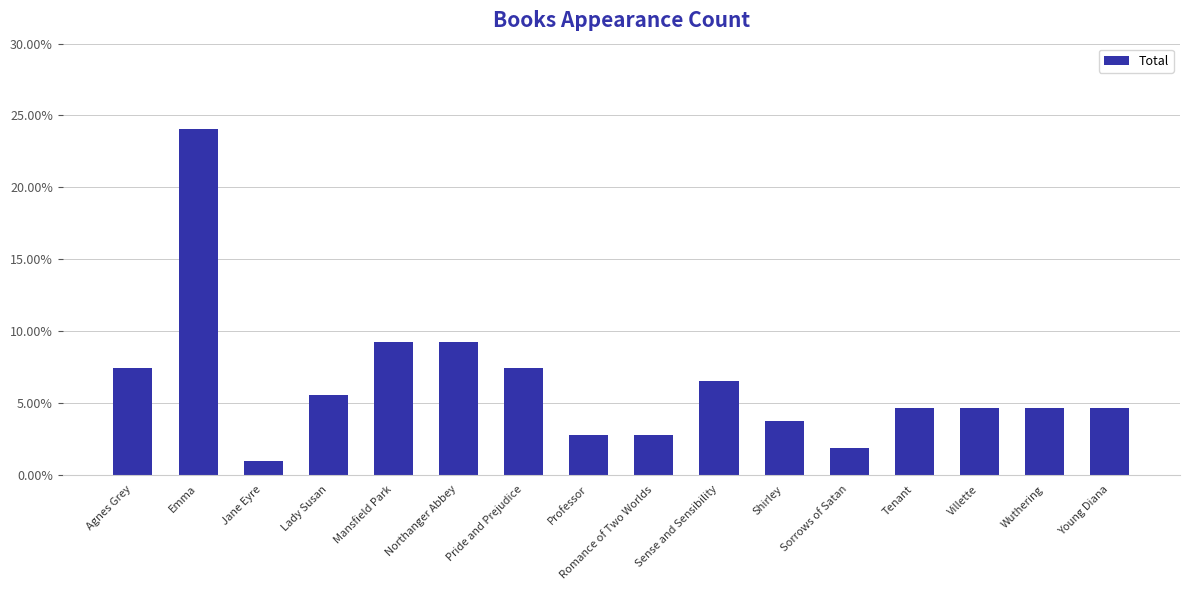

What is the approximate value at Romance of Two Worlds?

2.8